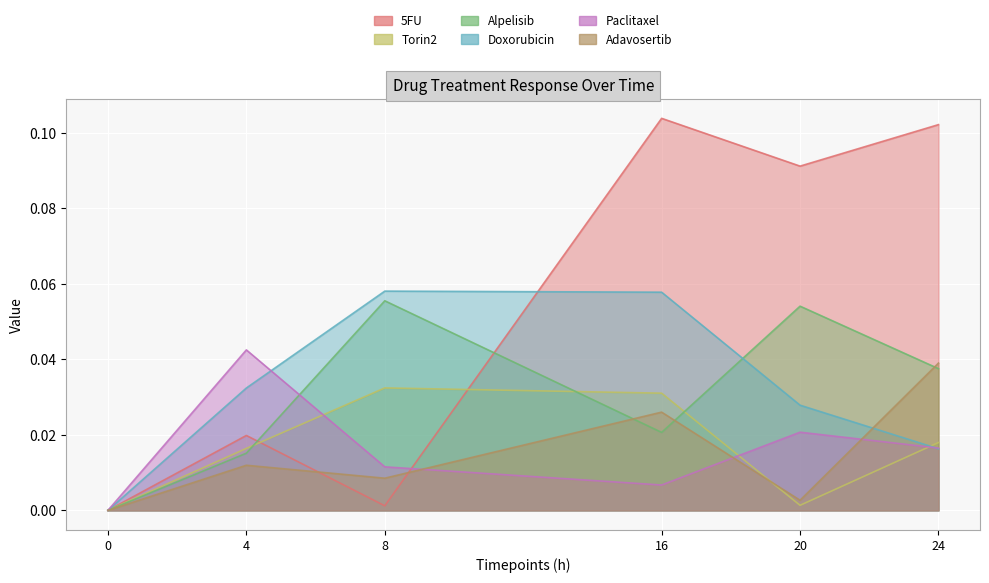

How many positive values does the Doxorubicin series have?

5